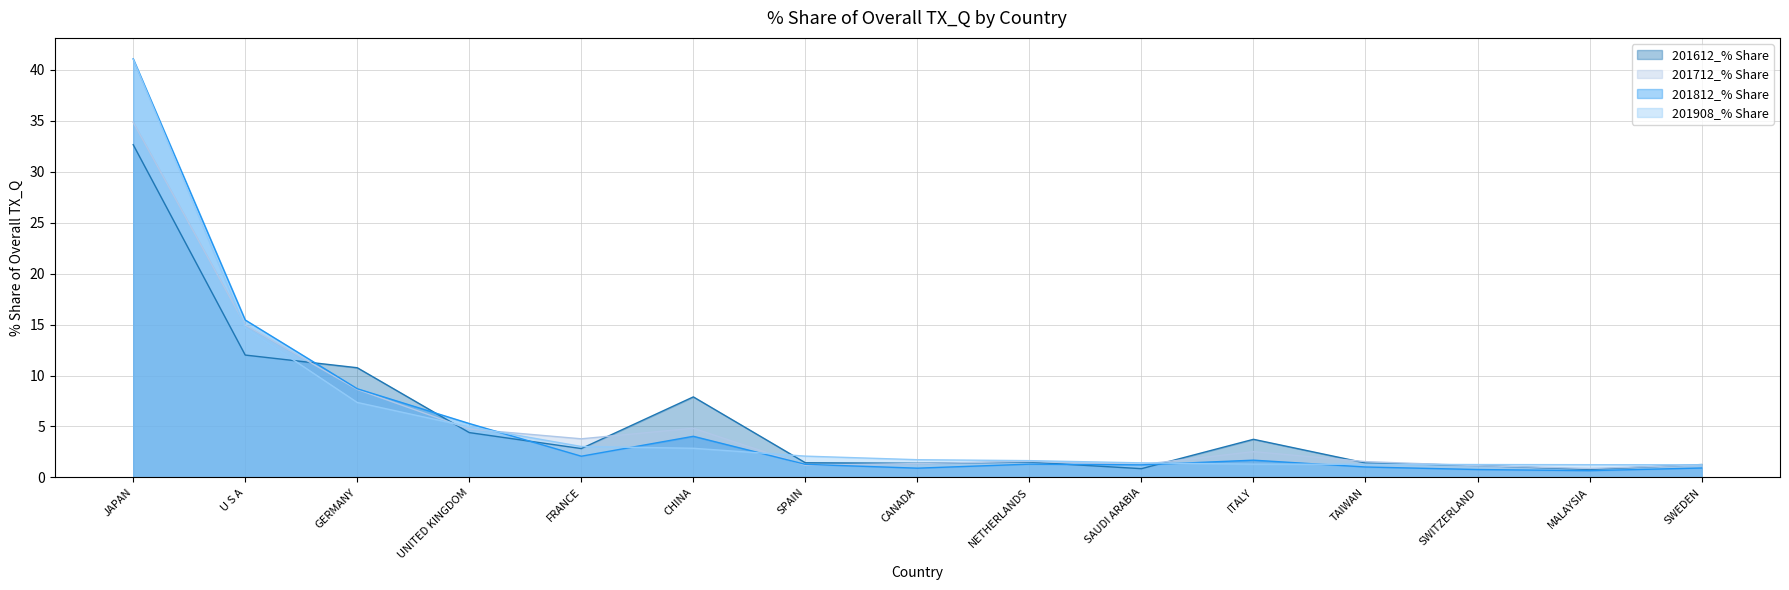

What is the average value of the 201812_% Share series?

5.8